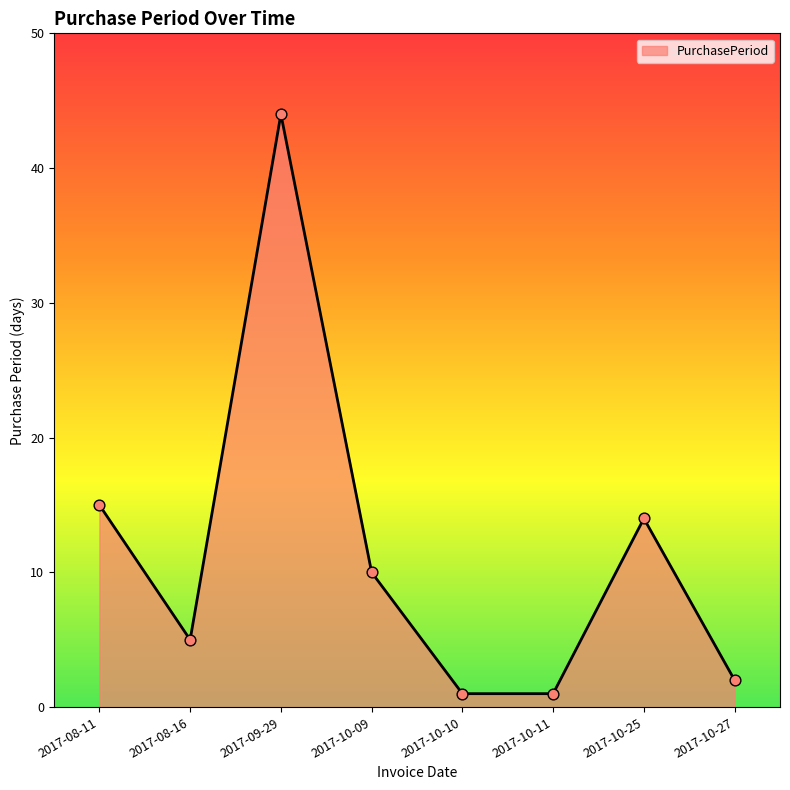

What is the change in value from 2017-08-11 to 2017-09-29?

+29